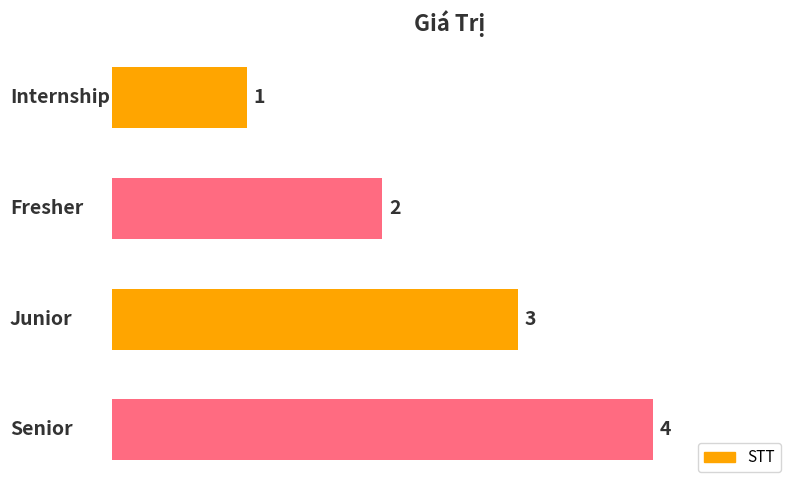

What is the greatest value displayed?

4